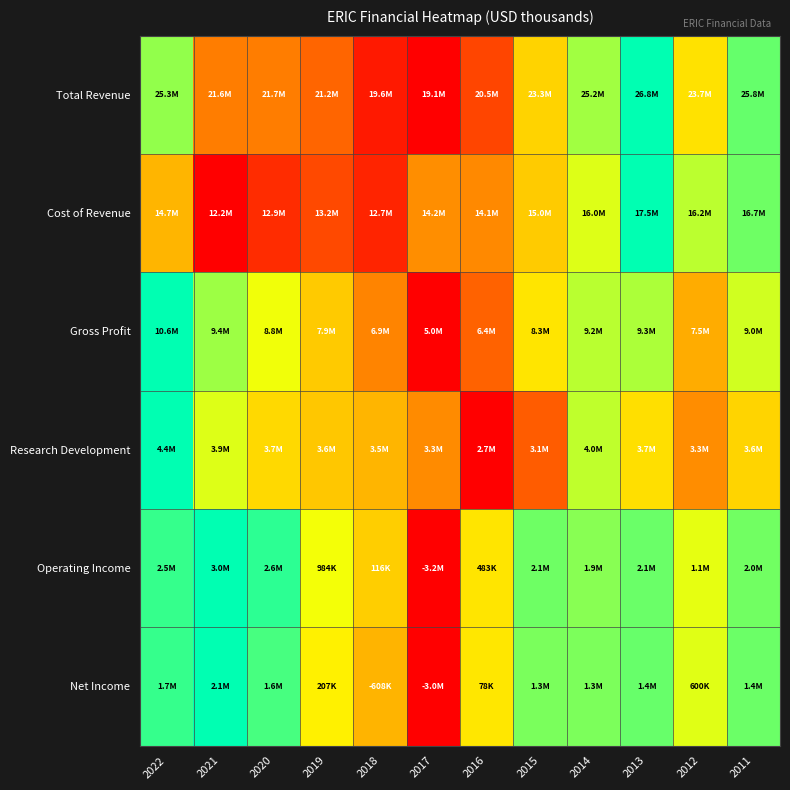

Reading left to right, what are all the values shown in this chart?

Total Revenue: 2022=0.8	2021=0.3	2020=0.3	2019=0.3	2018=0.1	2017=0.0	2016=0.2	2015=0.6	2014=0.8	2013=1.0	2012=0.6	2011=0.9
Cost of Revenue: 2022=0.5	2021=0.0	2020=0.1	2019=0.2	2018=0.1	2017=0.4	2016=0.4	2015=0.5	2014=0.7	2013=1.0	2012=0.8	2011=0.9
Gross Profit: 2022=1.0	2021=0.8	2020=0.7	2019=0.5	2018=0.3	2017=0.0	2016=0.3	2015=0.6	2014=0.8	2013=0.8	2012=0.5	2011=0.7
Research Development: 2022=1.0	2021=0.7	2020=0.6	2019=0.5	2018=0.5	2017=0.4	2016=0.0	2015=0.2	2014=0.7	2013=0.6	2012=0.4	2011=0.6
Operating Income: 2022=0.9	2021=1.0	2020=0.9	2019=0.7	2018=0.5	2017=0.0	2016=0.6	2015=0.9	2014=0.8	2013=0.9	2012=0.7	2011=0.9
Net Income: 2022=0.9	2021=1.0	2020=0.9	2019=0.6	2018=0.5	2017=0.0	2016=0.6	2015=0.8	2014=0.8	2013=0.9	2012=0.7	2011=0.9